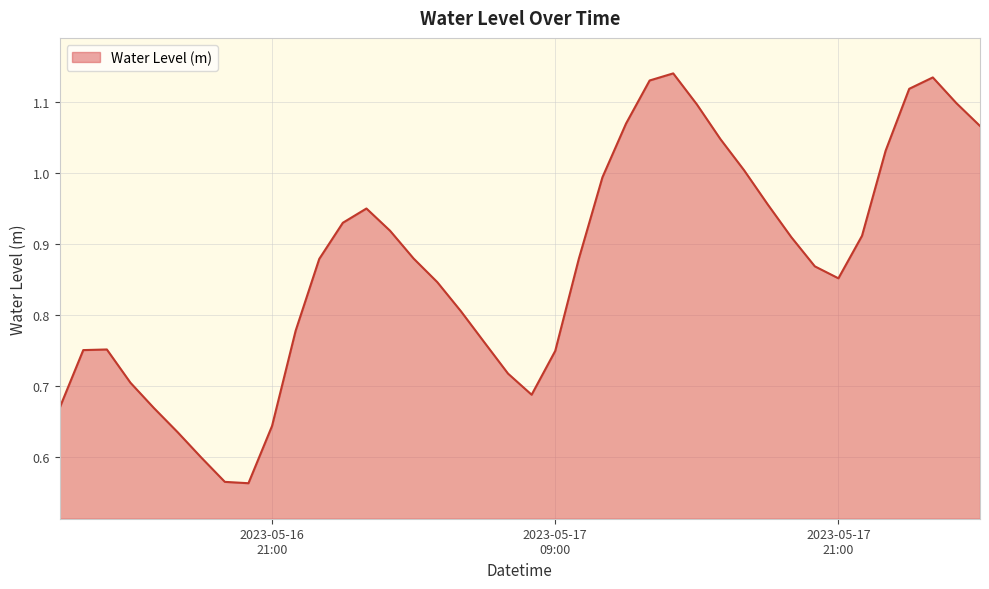

True or false: there are more than 2 points higher than both neighbors.

True